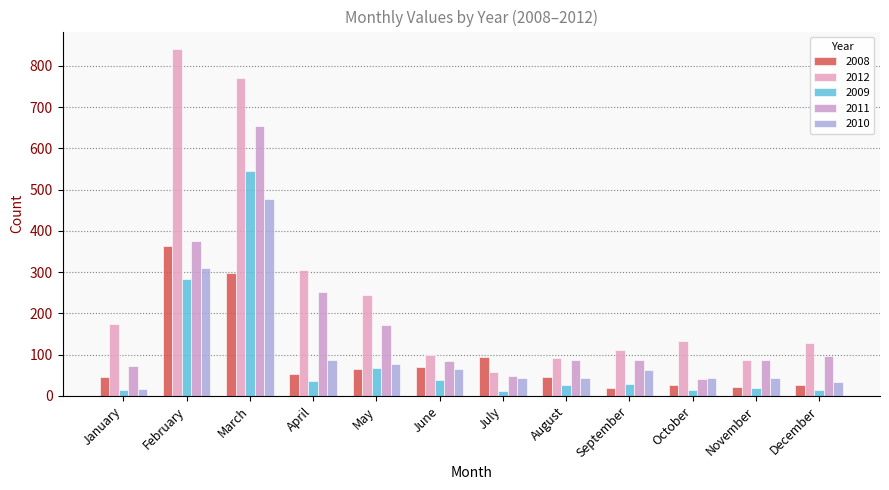

What is the approximate value of 2008 at April, to the nearest 50?

50